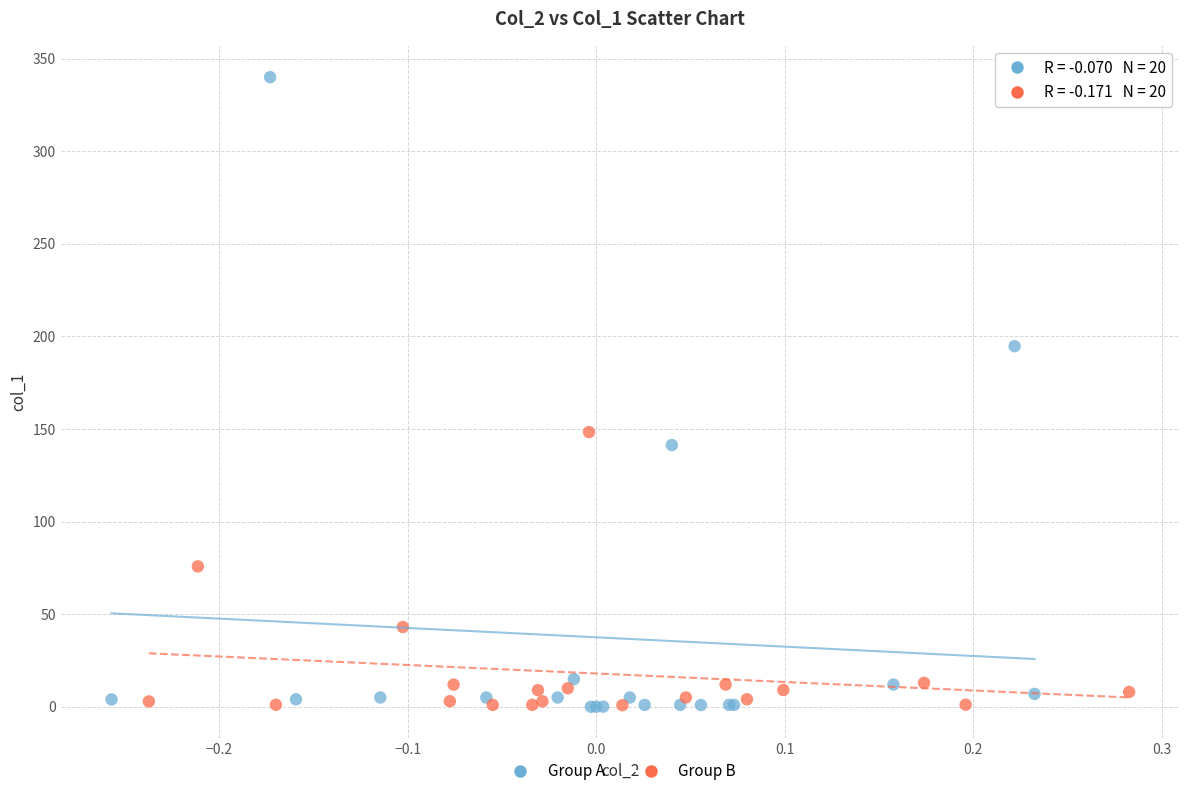

Which series has the widest spread of Y values?

Group A